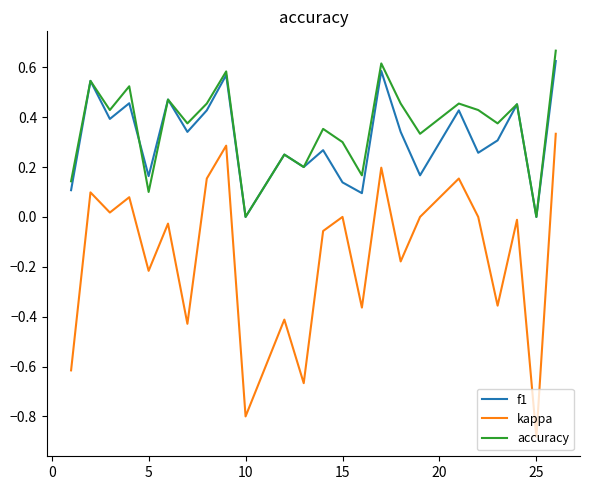

How many series are shown in this chart?

3